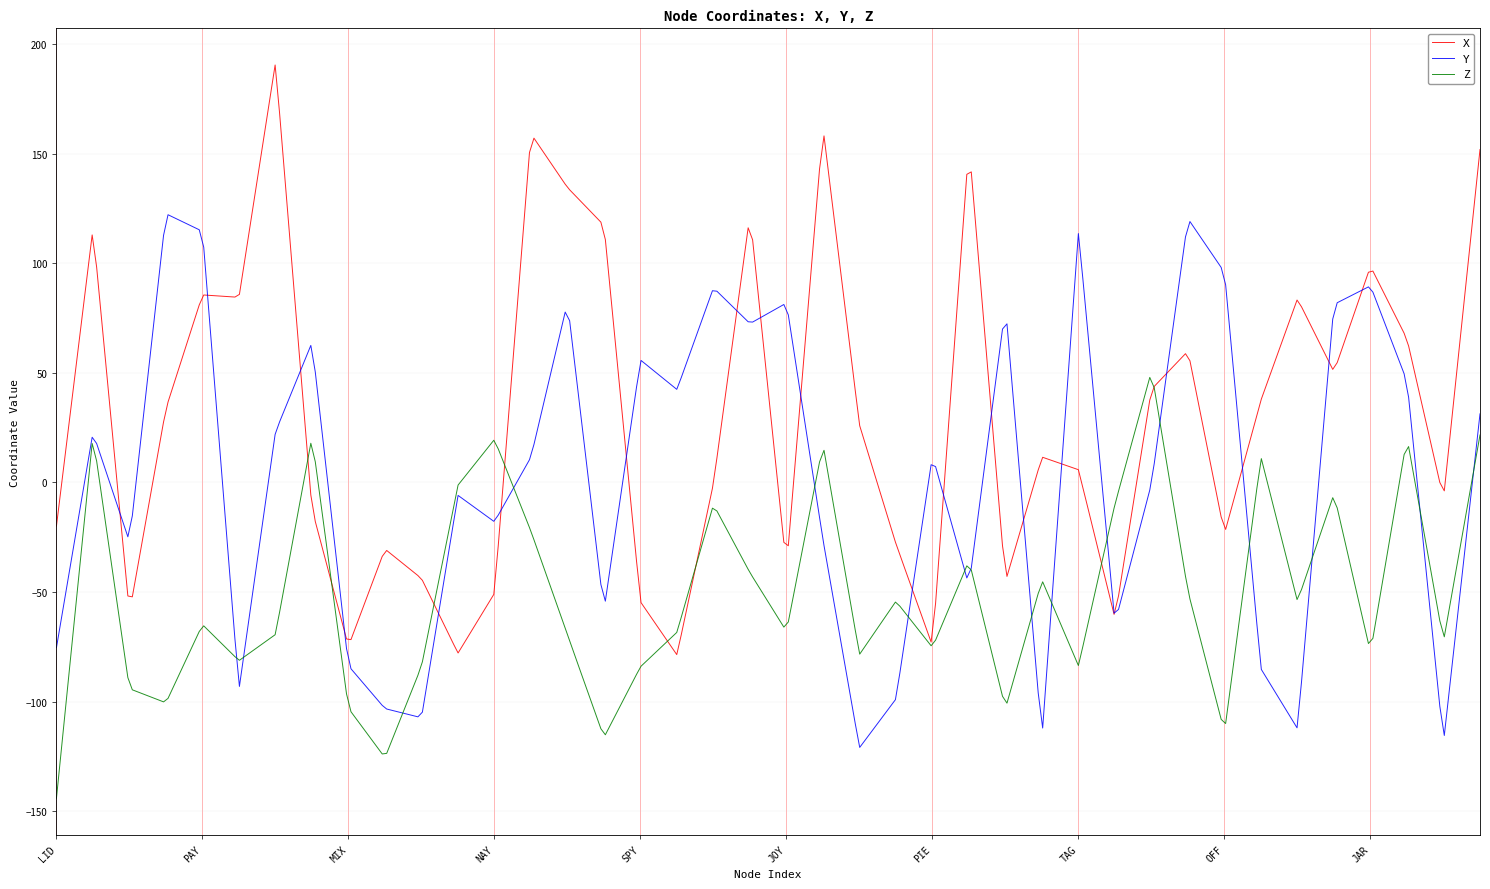

Rank the series by their average value, from lowest to highest.

Z, Y, X